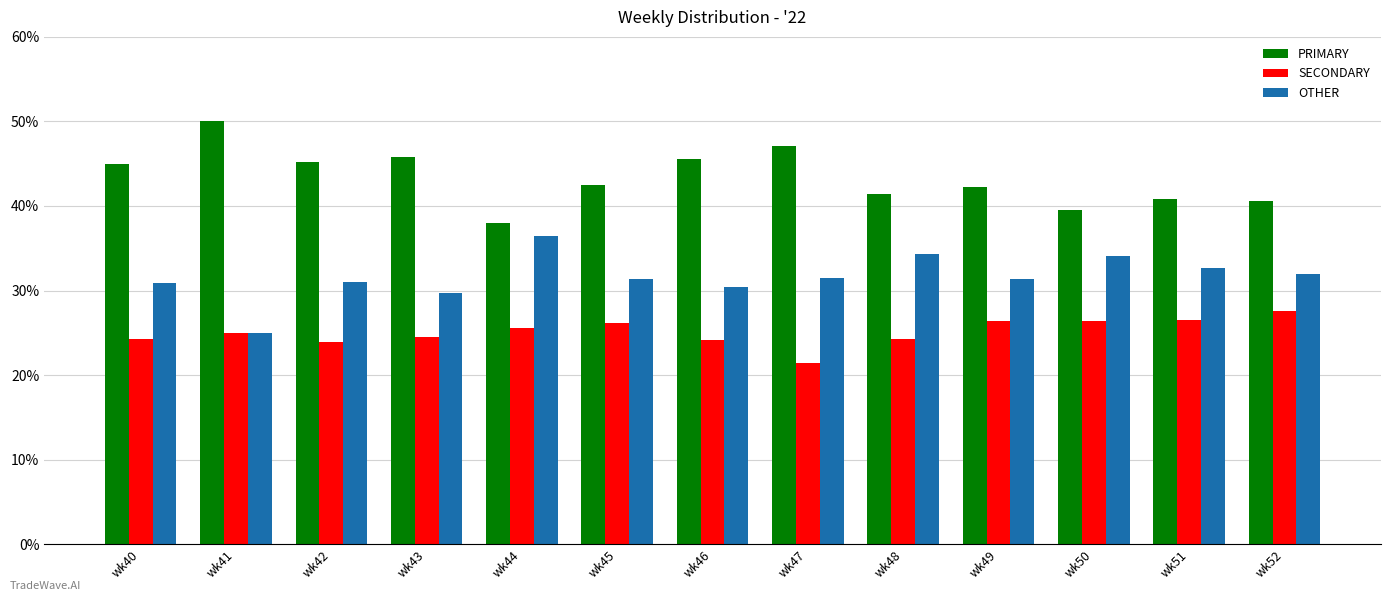

Is the value of PRIMARY at wk51 greater than the value of SECONDARY at wk52?

Yes